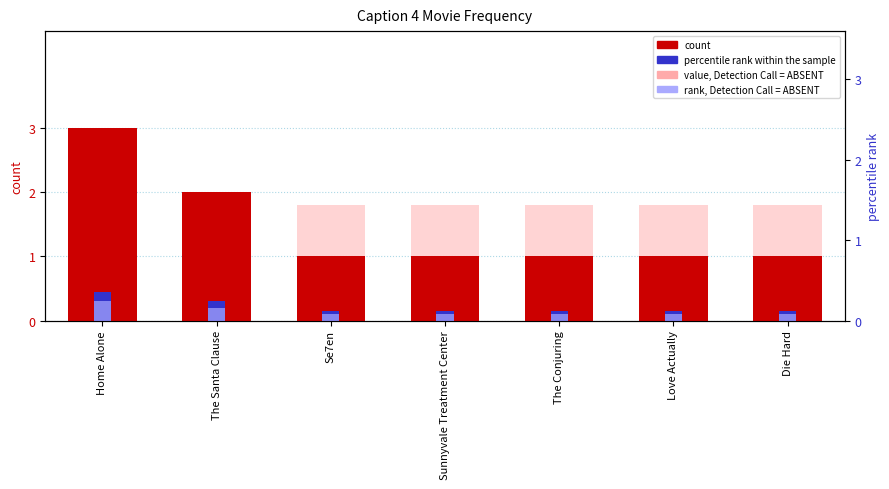

Does the chart contain any negative values?

No